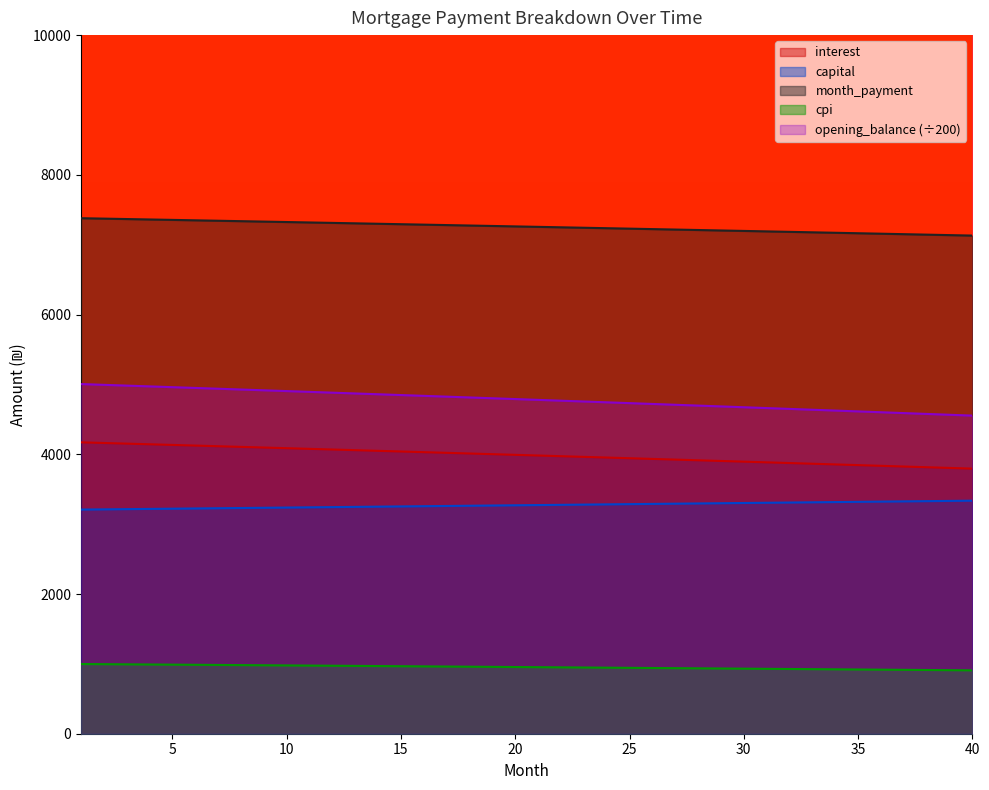

What is the sum of the opening_balance values at 32 and 1?

8045.5